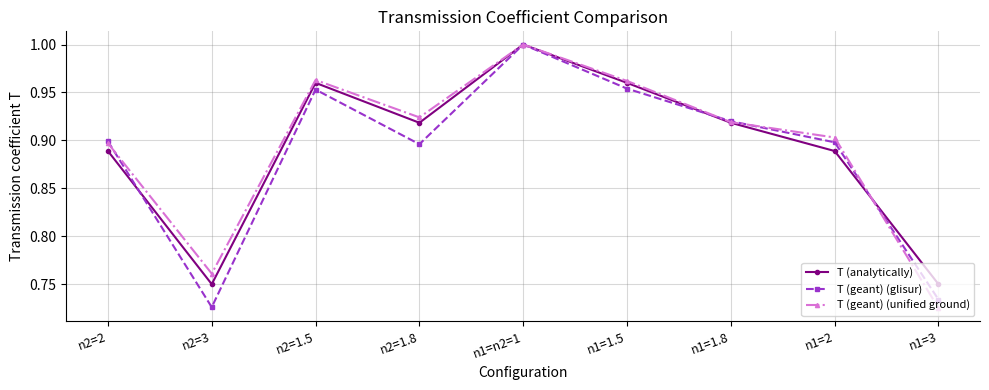

Where is T (geant) (glisur) nearest to the value 0?

n2=3